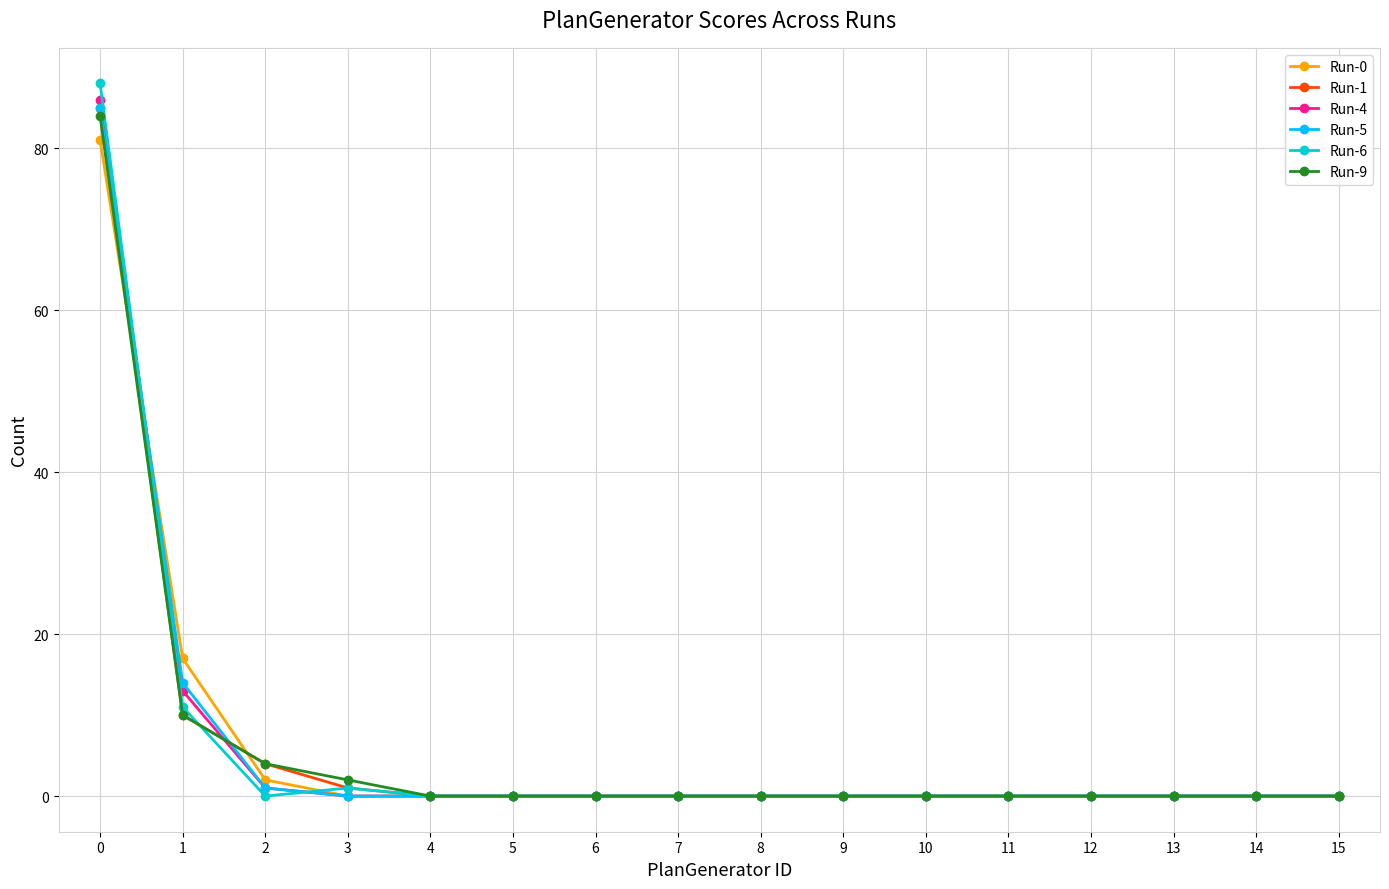

Is the value of Run-1 at 5 greater than the value of Run-9 at 1?

No